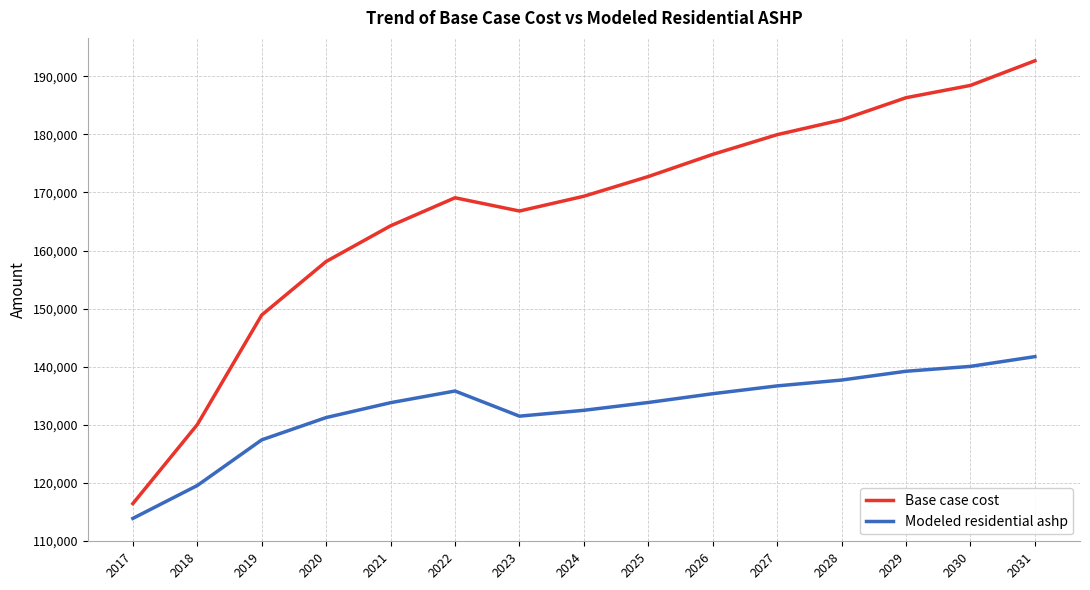

What is the difference between the maximum and minimum values in the Base case cost series?

76284.4